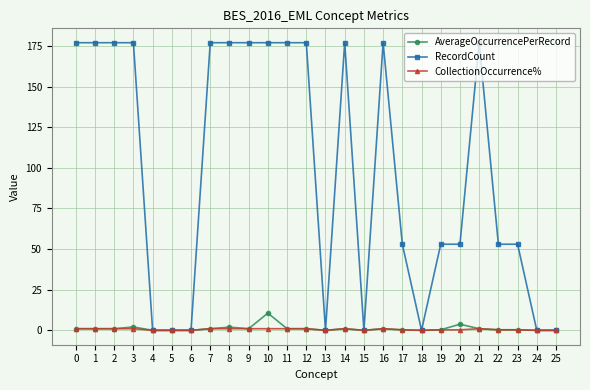

Rank the series by their maximum value, from lowest to highest.

CollectionOccurrence%, AverageOccurrencePerRecord, RecordCount